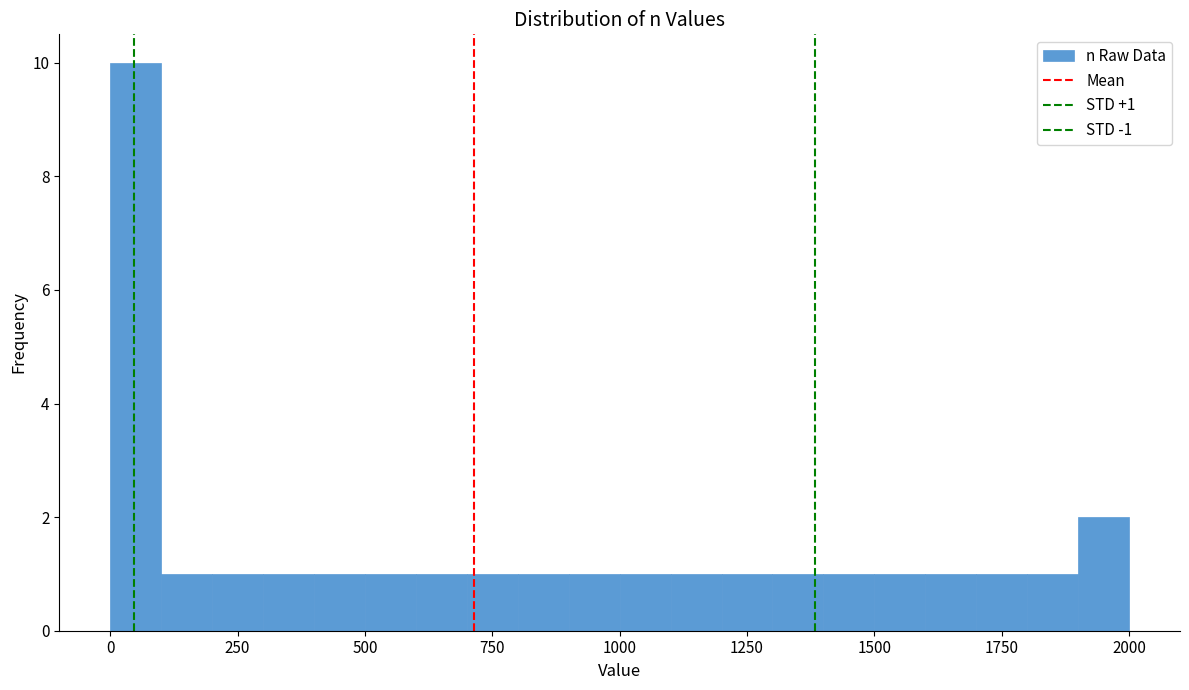

Read against the x-axis, roughly where is the centre of the tallest bar?

50